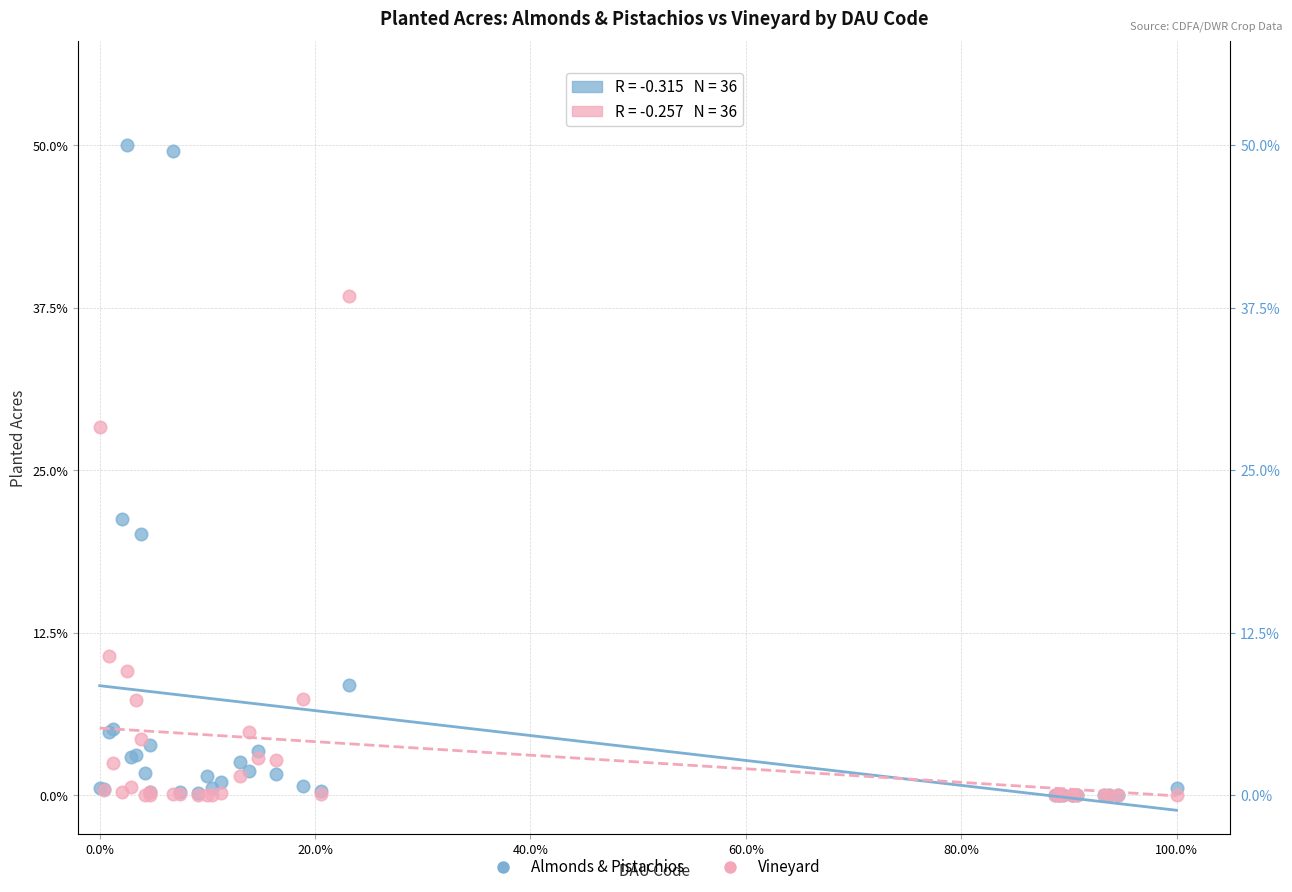

In the Vineyard series, what Y value is closest to 19?

10.7